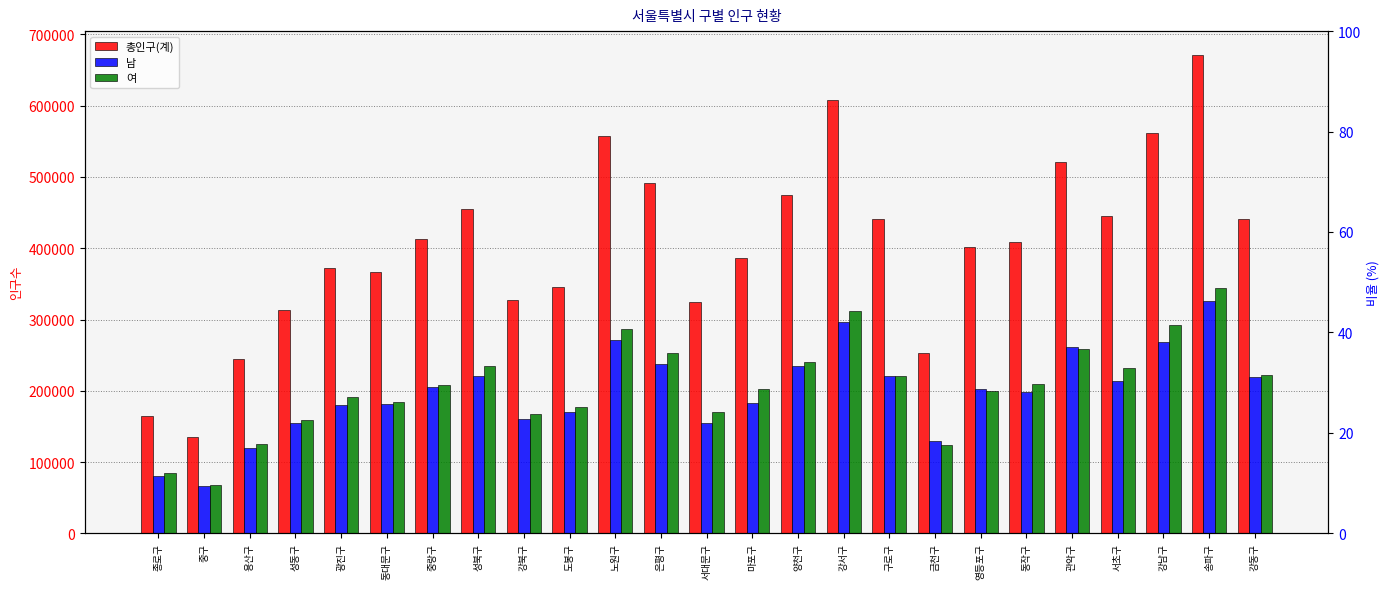

What is the difference between the maximum and second lowest values in the 여 series?

260603